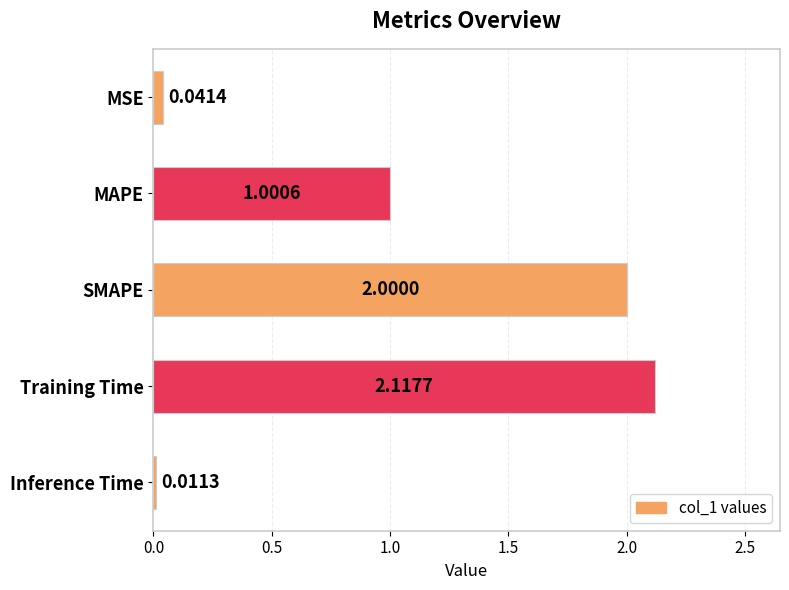

Rank the categories by value from highest to lowest.

Training Time, SMAPE, MAPE, MSE, Inference Time